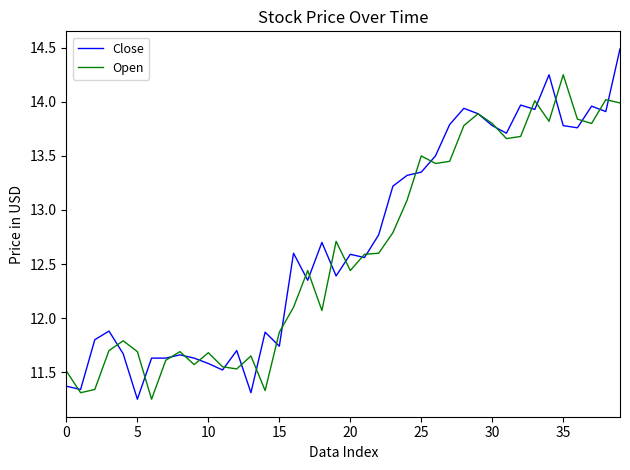

Which series has the largest range (max minus min)?

Close